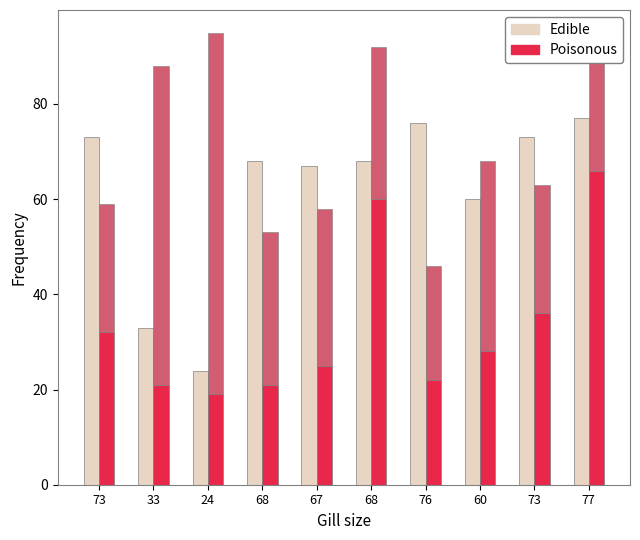

Is the value of col_0 at 76 greater than the value of col_1 at 73?

Yes